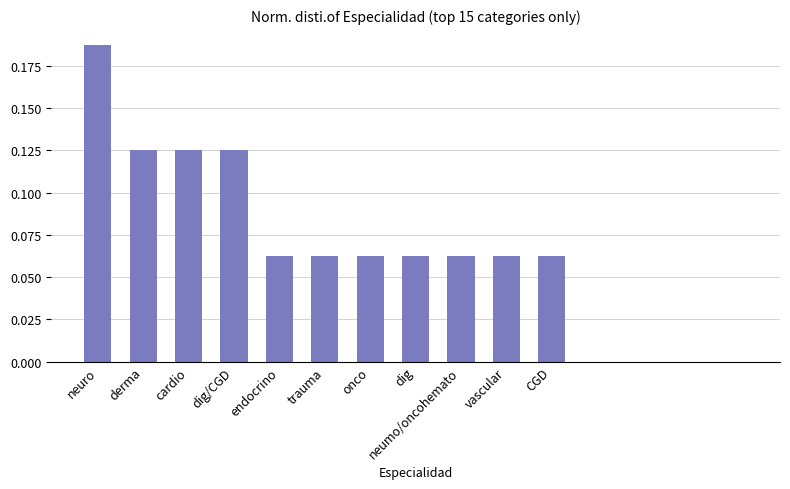

How many values are between 0 and 1?

15